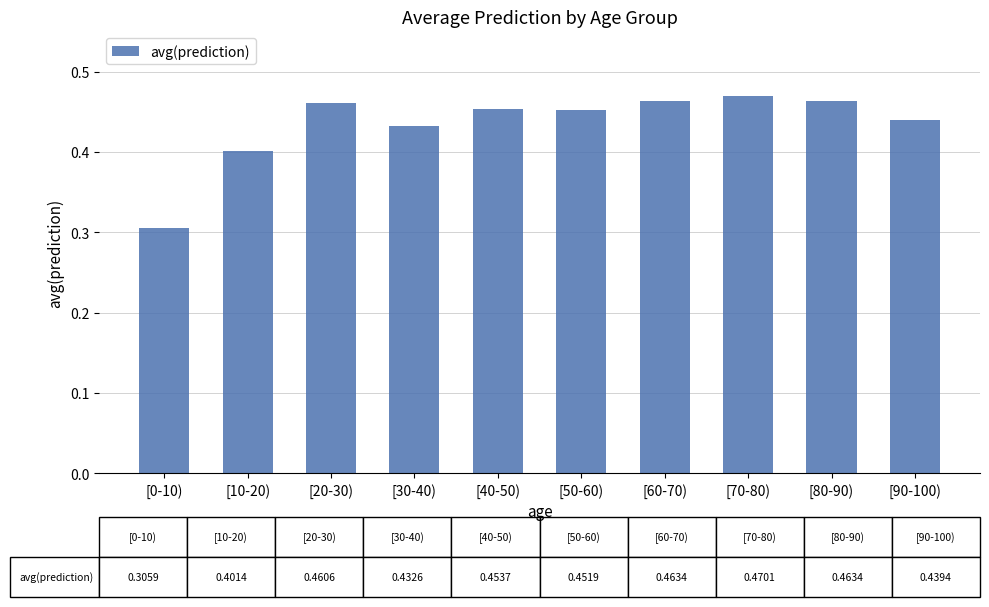

Is it true that the value at [30-40) is 0.6?

False